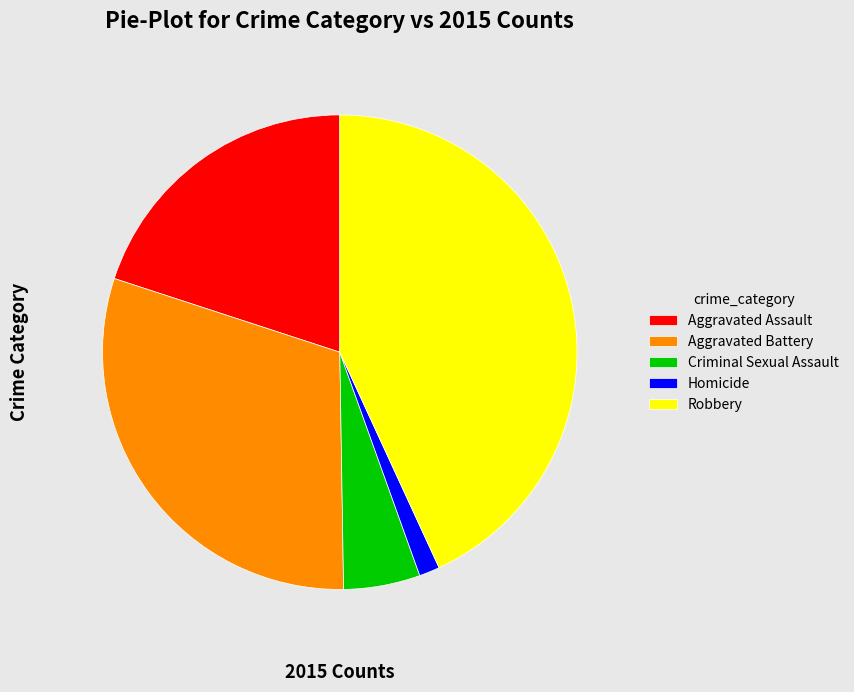

Is there any slice that represents more than half of the pie?

No